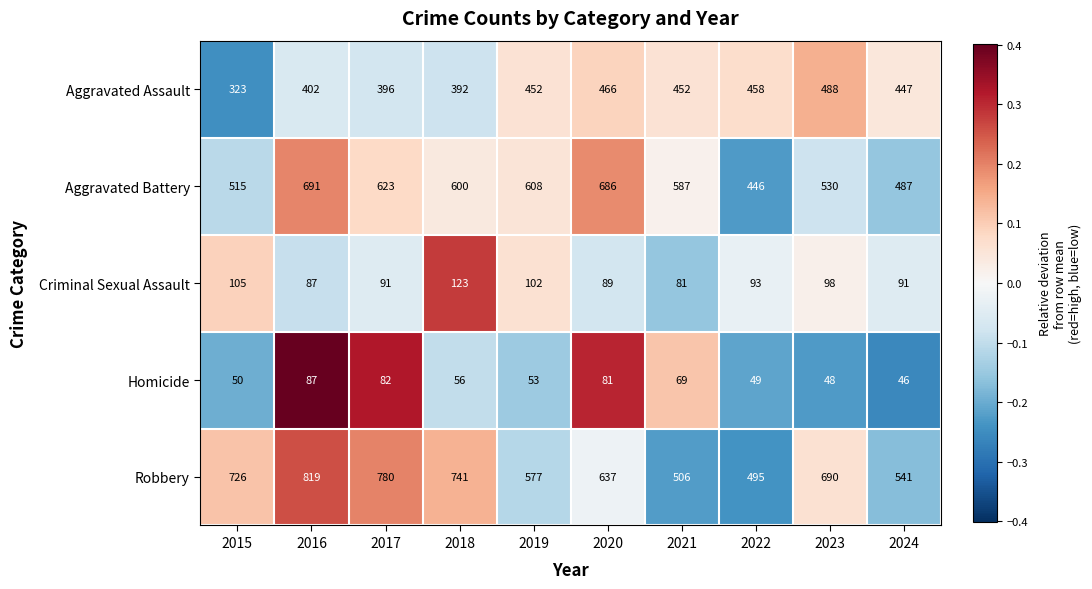

What is the difference between the maximum and minimum values in the Aggravated Assault series?

165